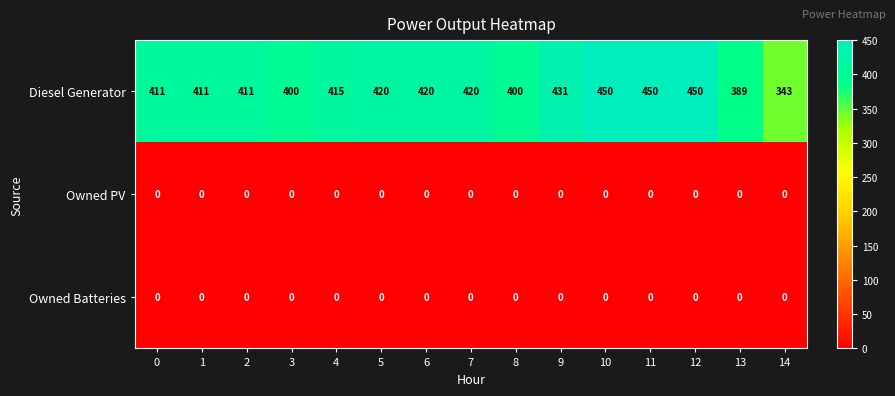

What is the average value of the Diesel Generator series?

415